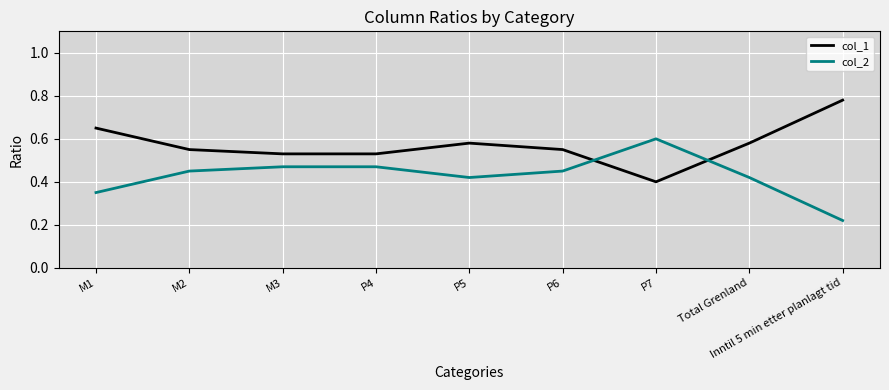

Which category has the lowest value across all series?

Inntil 5 min etter planlagt tid